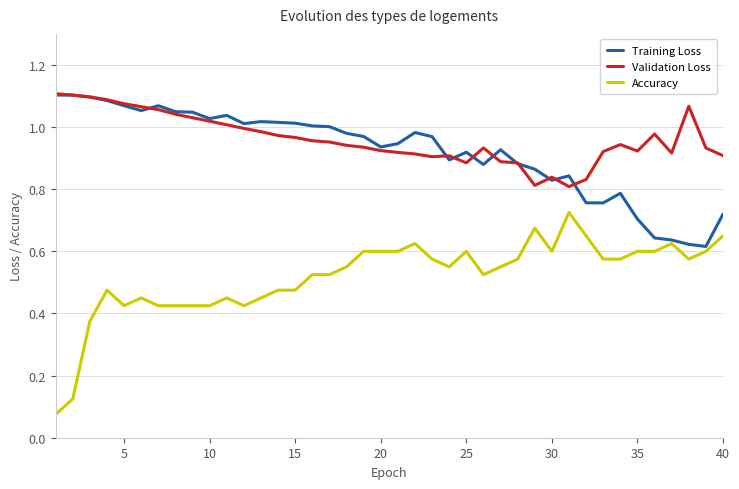

What are all the series names shown in the legend?

Training Loss, Validation Loss, Accuracy